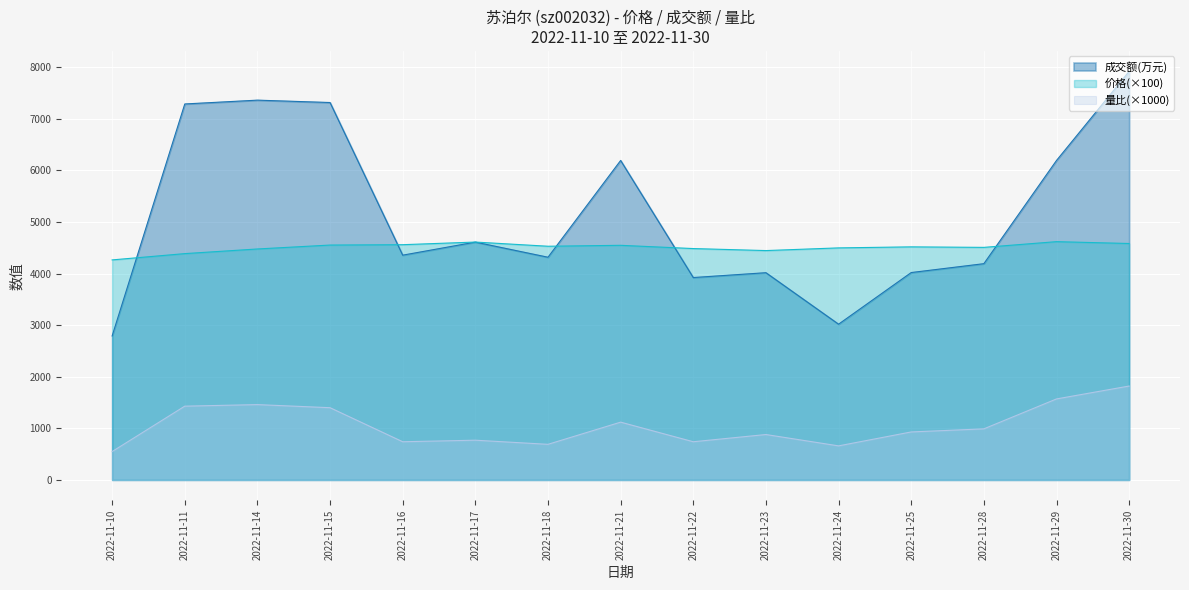

Is it true that 成交额(万元) equals 12852.5 at 2022-11-15?

False